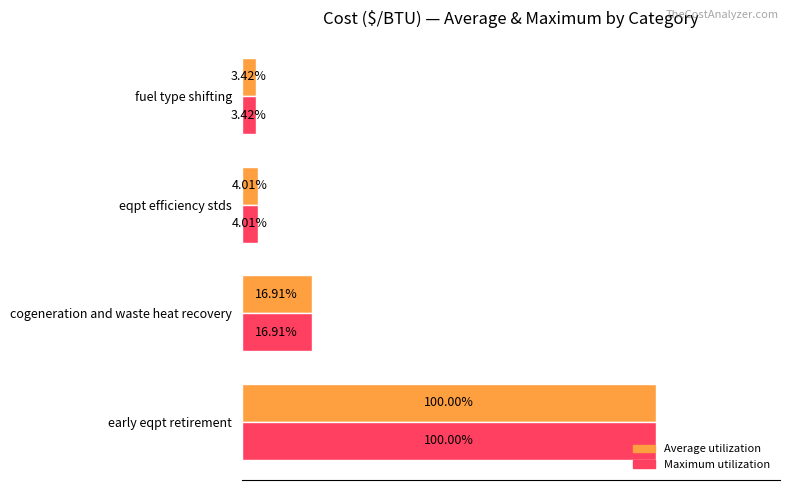

Rank the categories by Maximum utilization value from highest to lowest.

early eqpt retirement, cogeneration and waste heat recovery, eqpt efficiency stds, fuel type shifting